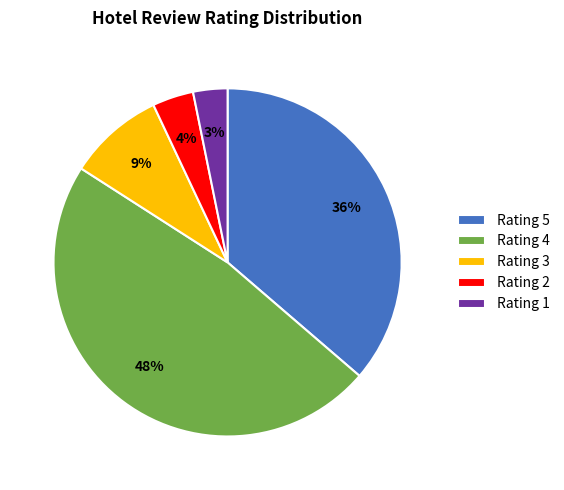

Is it true that Rating 5 is 31% of the pie?

False